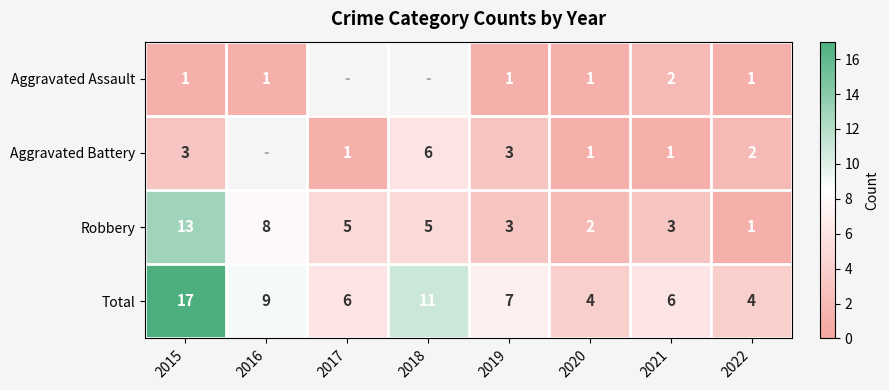

Rank the series at 2021 from lowest to highest value.

Aggravated Battery, Aggravated Assault, Robbery, Total